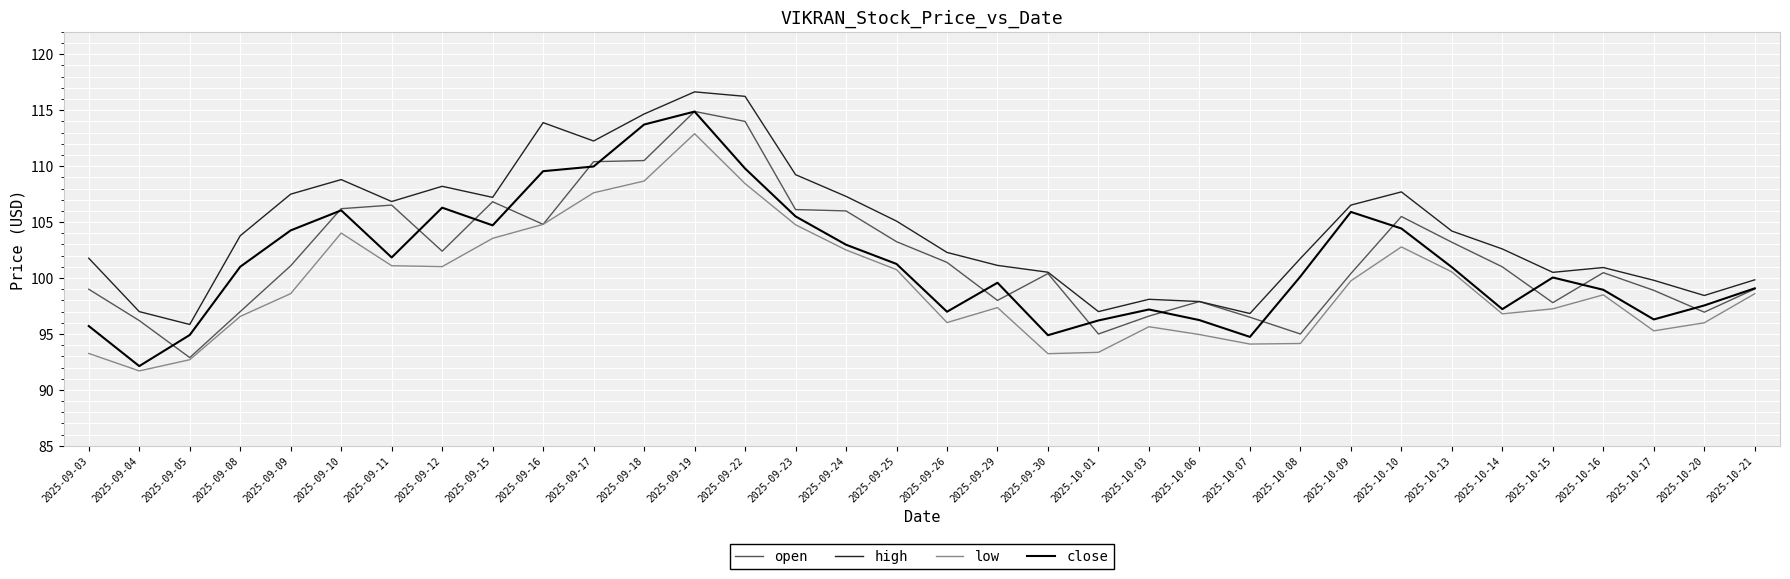

What is the smallest value displayed?

91.7